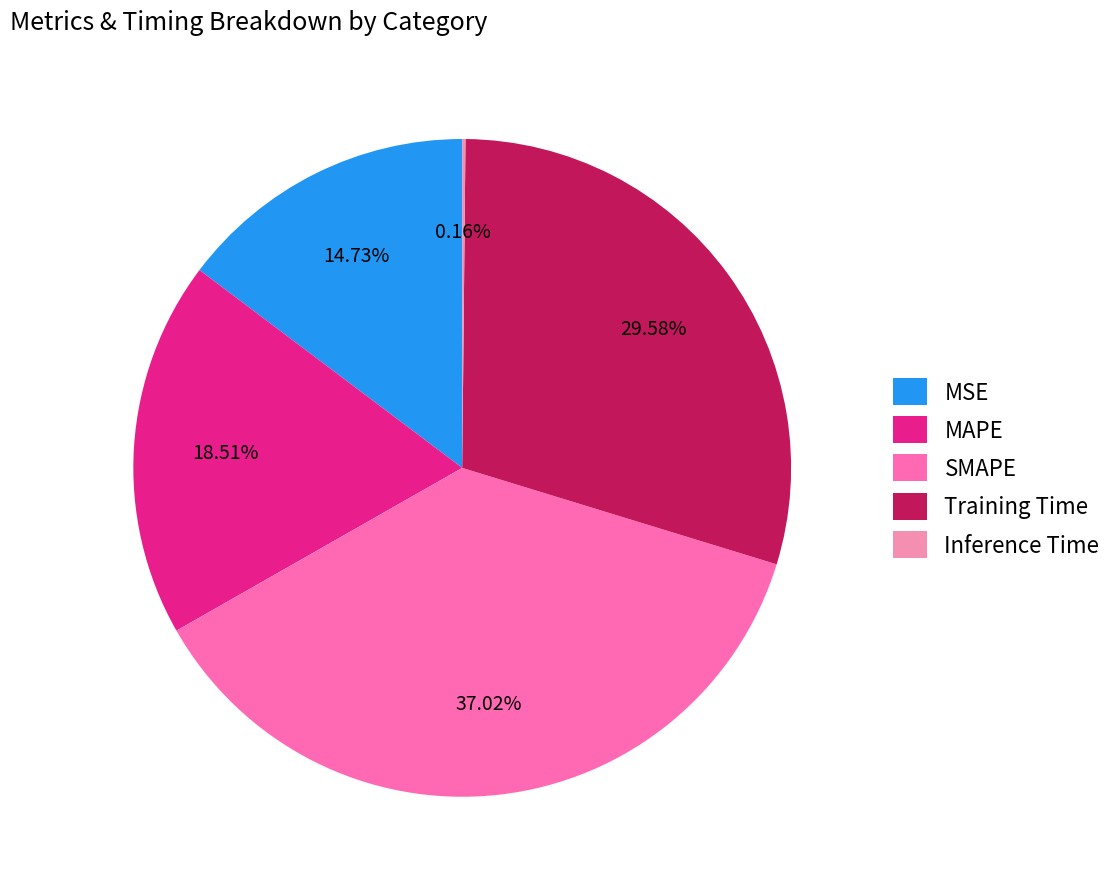

What is the smallest slice in the pie chart?

Inference Time